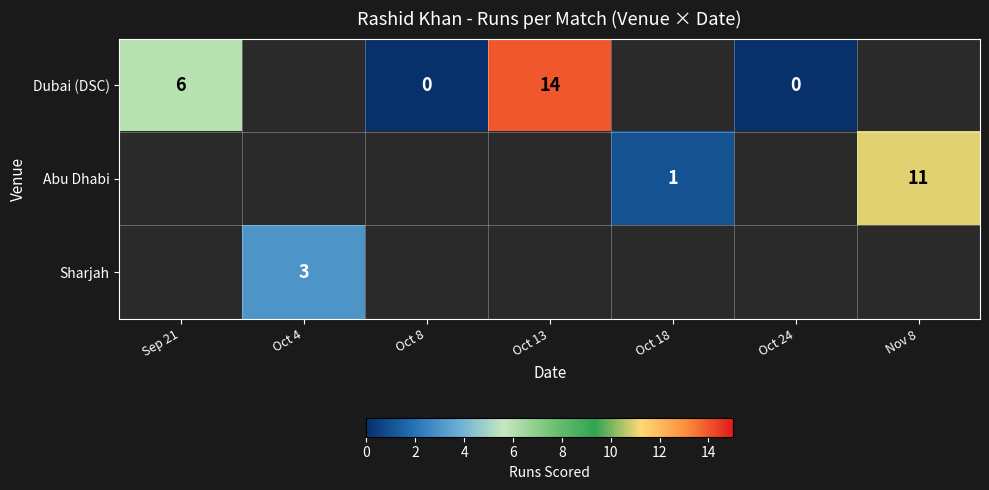

The value of Abu Dhabi at Oct 18 is 0. True or false?

False